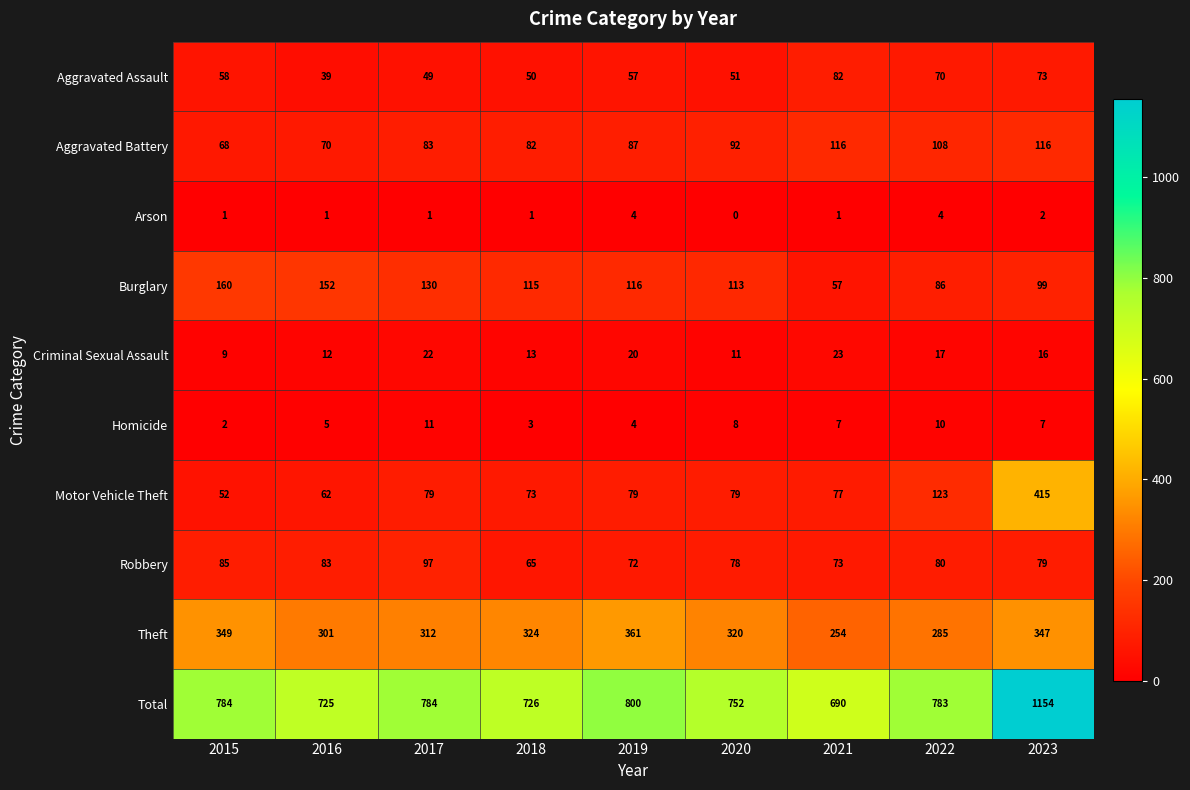

What is the total value across all series at 2023?

2308